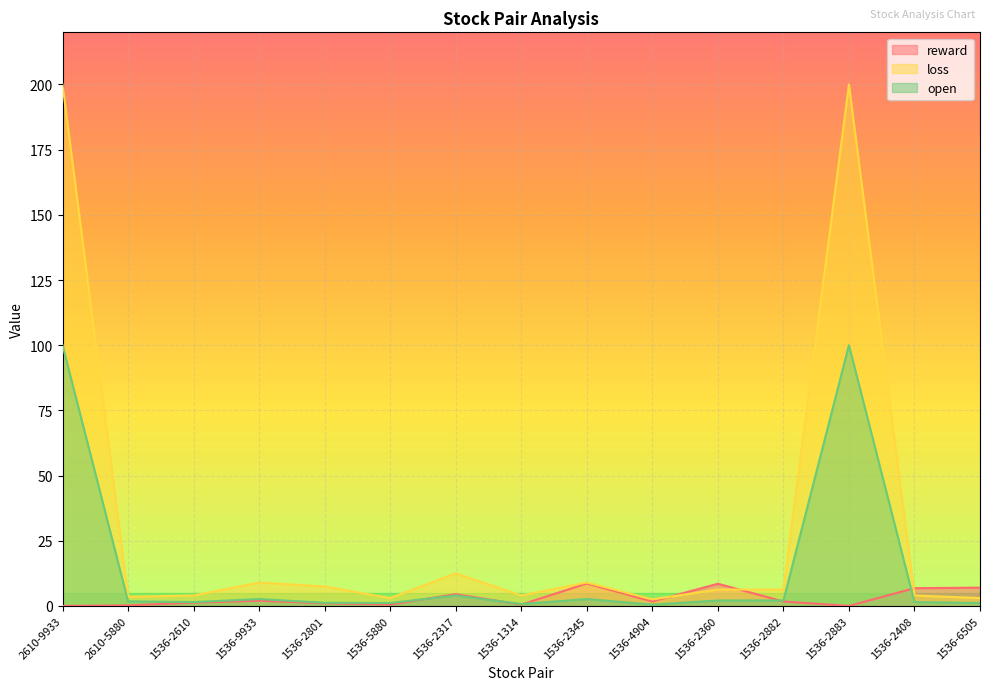

Reading left to right, transcribe all the data shown in this chart.

reward: 0.0	0.2	1.2	2.0	1.0	0.5	4.5	0.5	8.6	1.7	8.5	1.7	0.0	6.8	7.0
loss: 200.0	3.5	4.0	9.0	7.5	3.0	12.5	4.0	9.0	2.5	6.3	6.3	200.0	4.0	3.0
open: 100.0	1.8	1.5	2.6	1.2	1.1	4.0	0.7	2.6	0.5	2.1	2.1	100.0	1.5	1.1